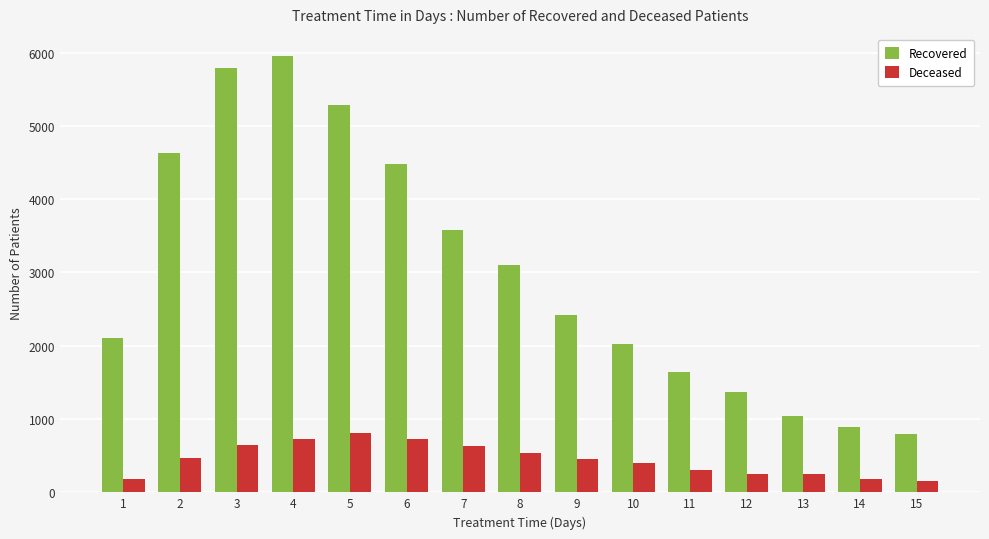

What is the lowest value of the Recovered series?

799